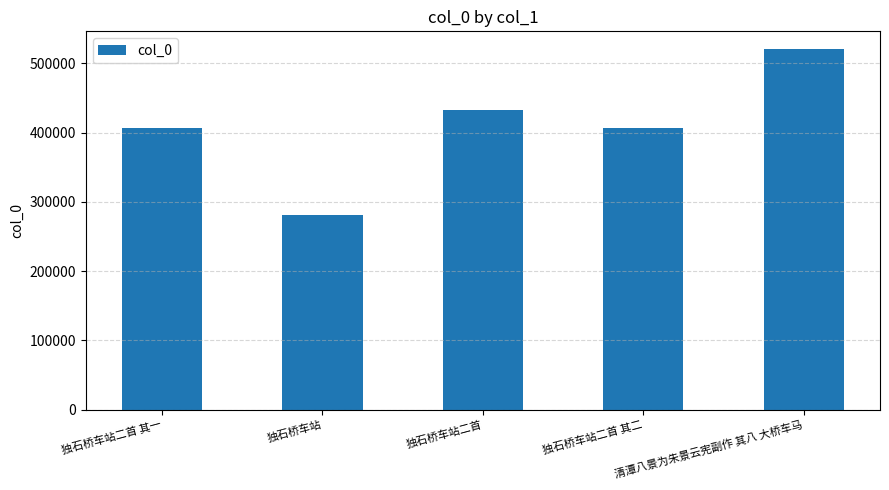

The value at 独石桥车站 is 281599. True or false?

True